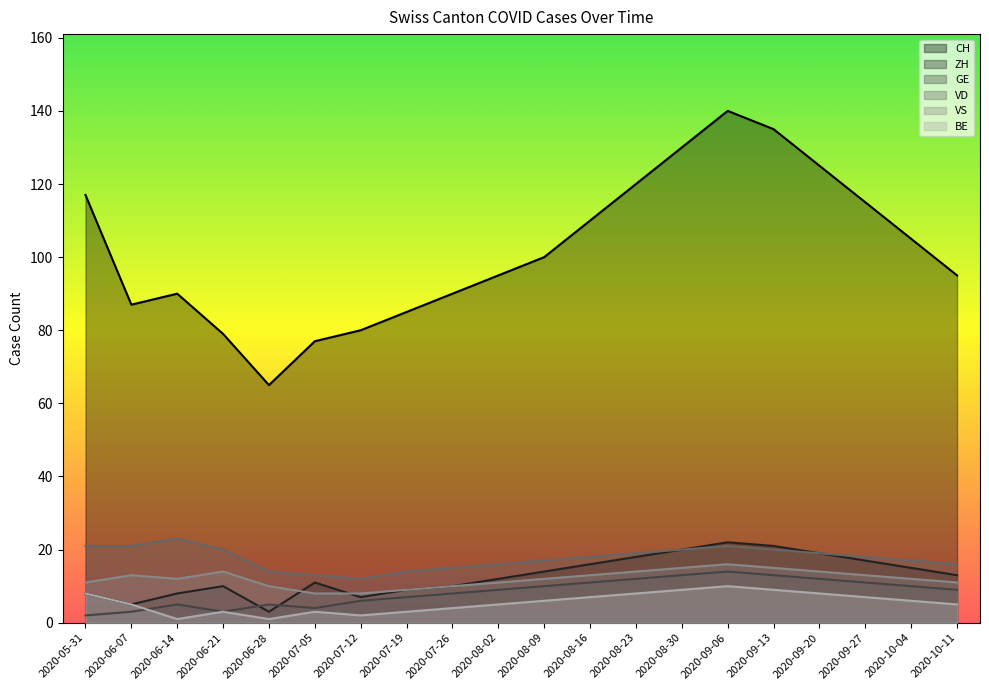

What is the difference between the VD values at 2020-06-07 and 2020-08-30?

1